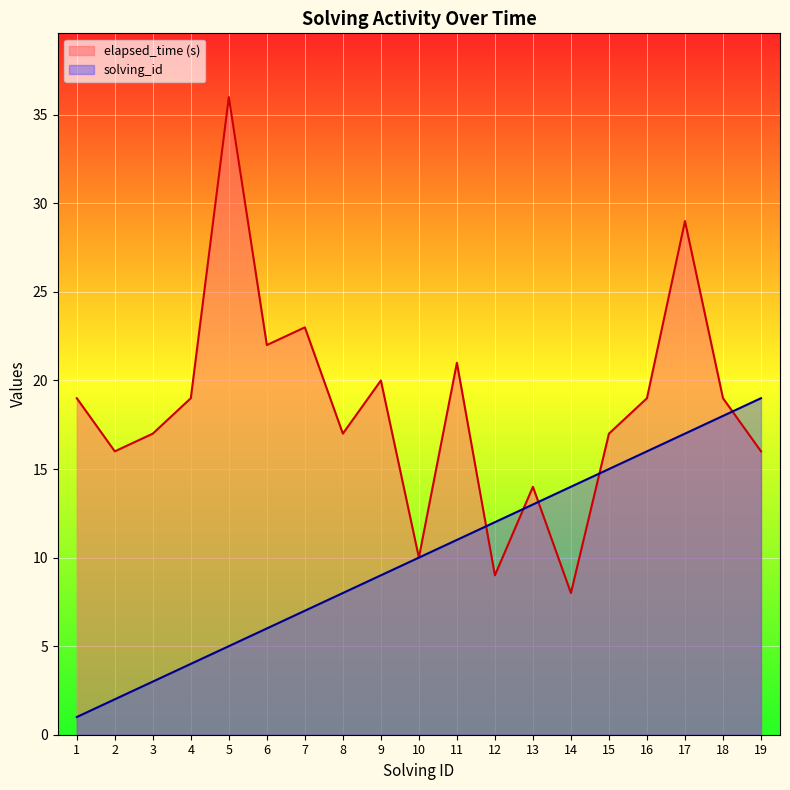

How many intersections are there between solving_id and elapsed_time?

5